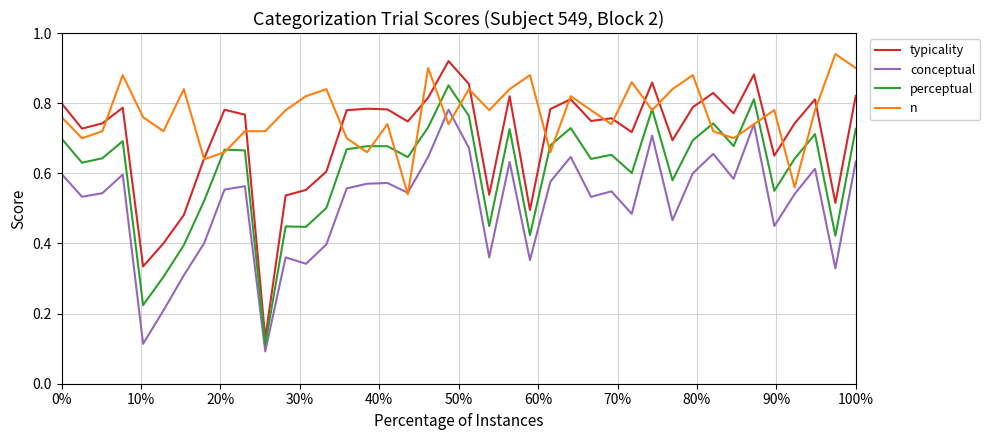

List the series in order of their overall mean, lowest first.

conceptual, perceptual, typicality, n